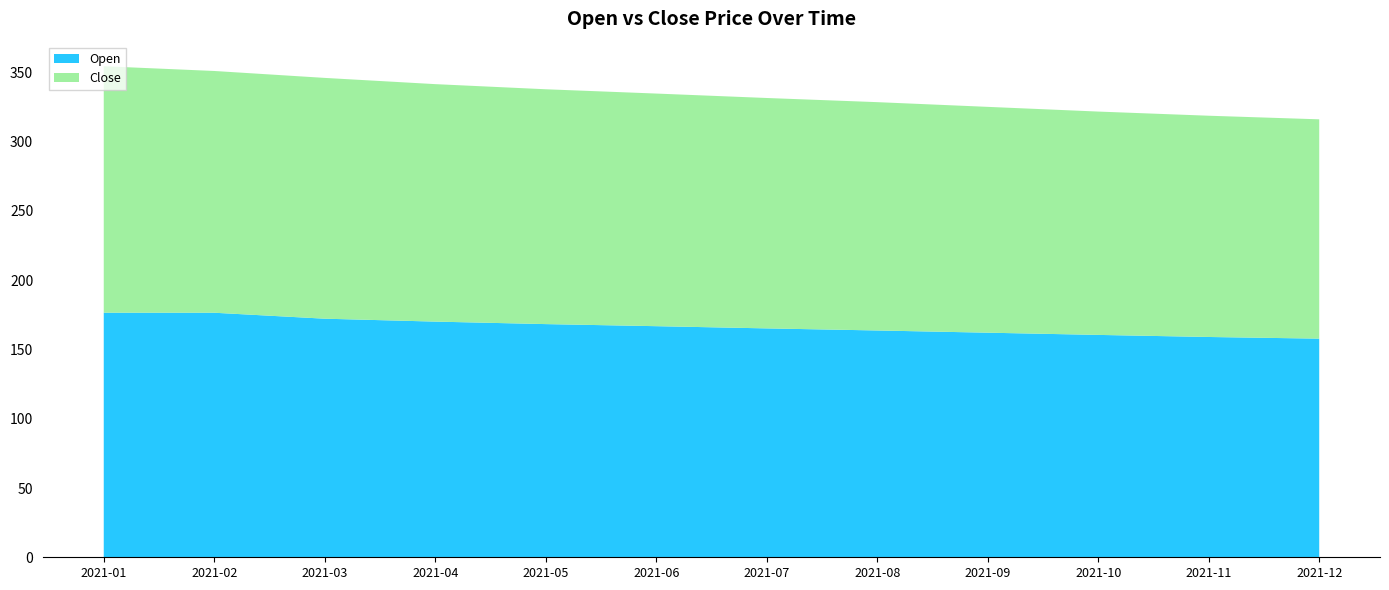

What is the highest value of the Open series?

176.5